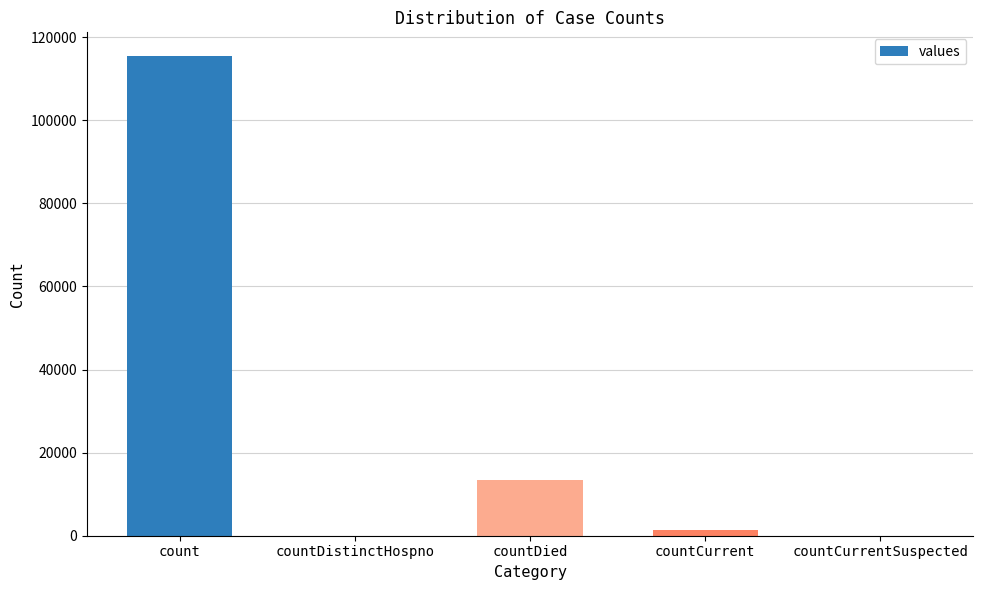

What is the ratio of the value at countDied to the value at countCurrent?

9.6